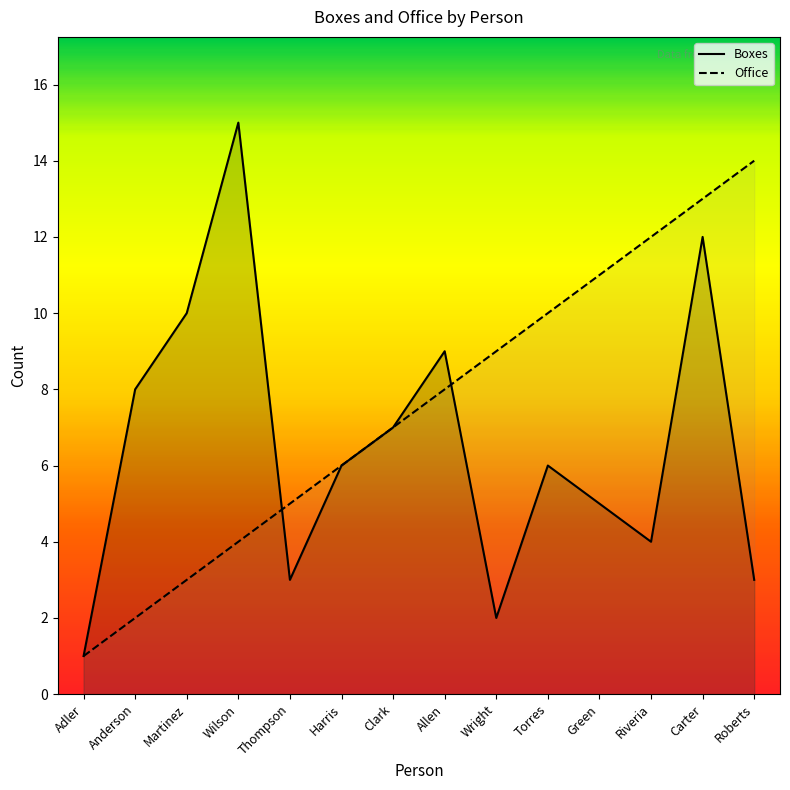

True or false: Office has a value of 8 at Allen.

True